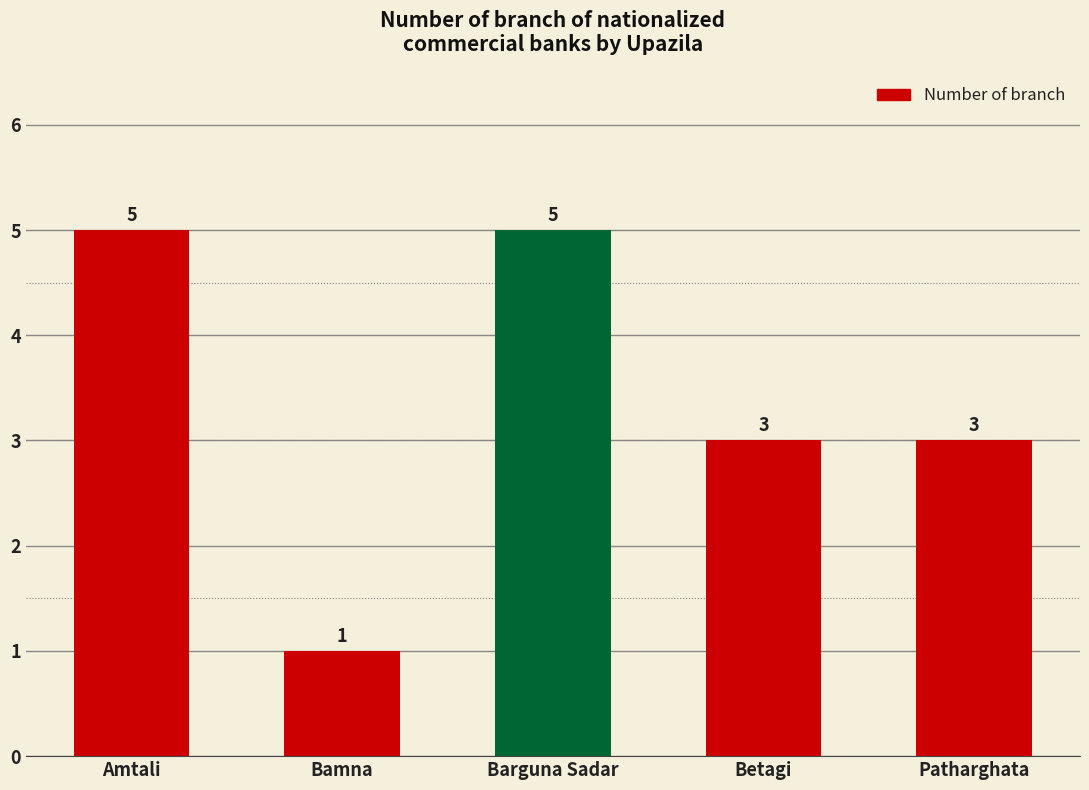

Which has a higher value, Patharghata or Bamna?

Patharghata